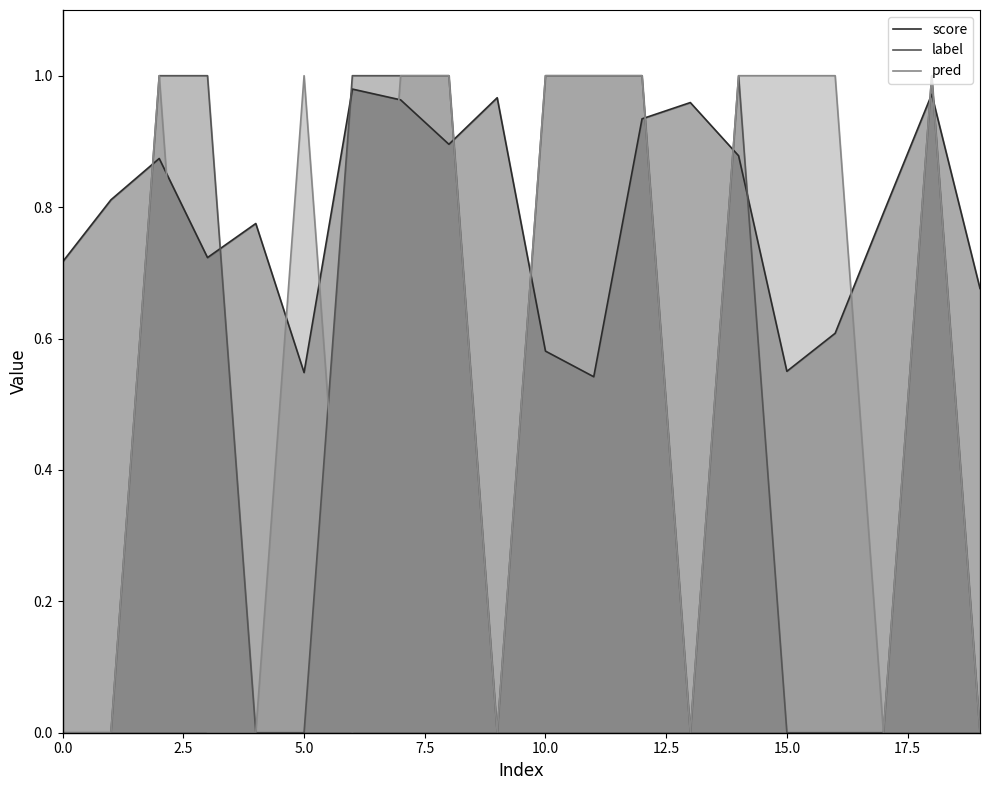

In label, how many points are higher than both neighbors (excluding endpoints)?

2